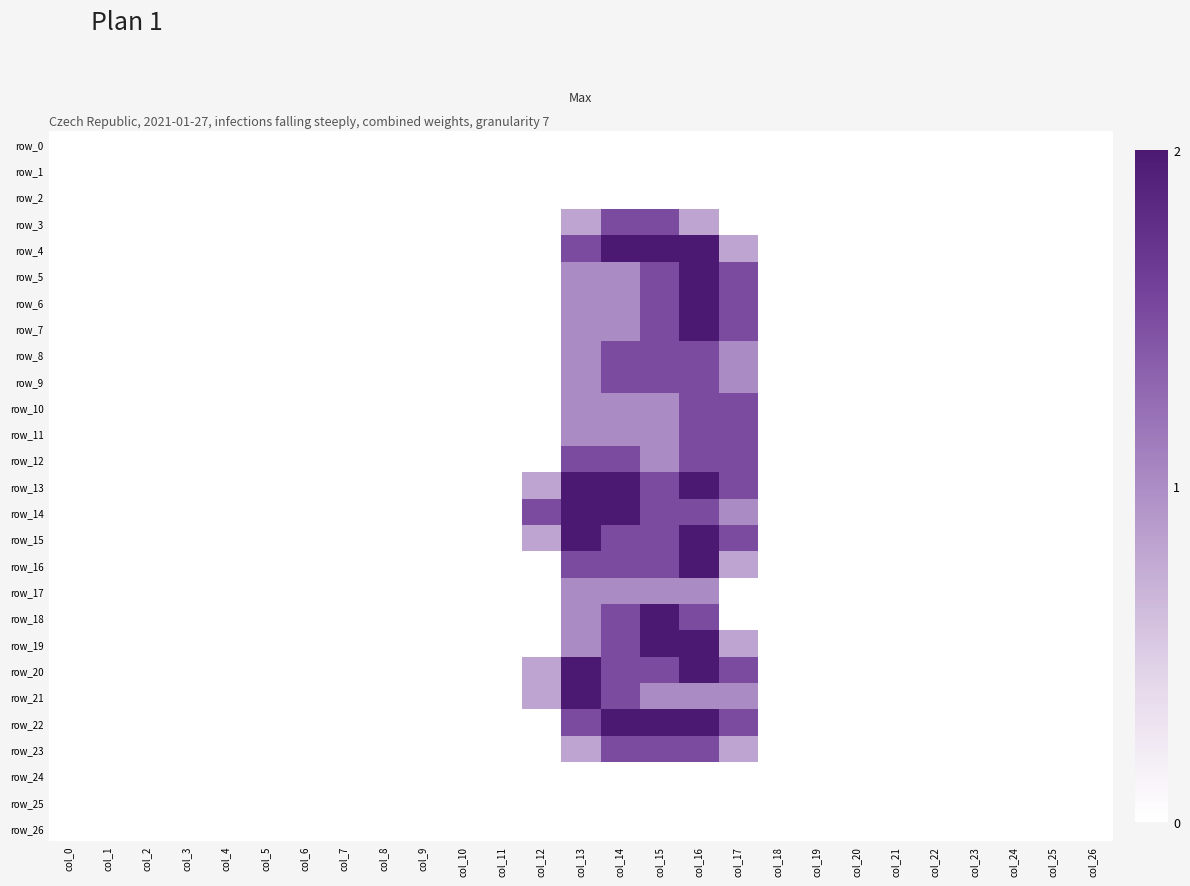

The value of row_16 at col_22 is 0.0. True or false?

True